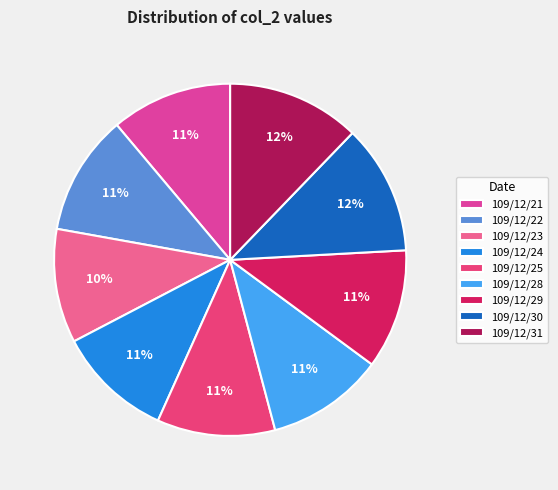

Does 109/12/21 represent more than half of the total?

No